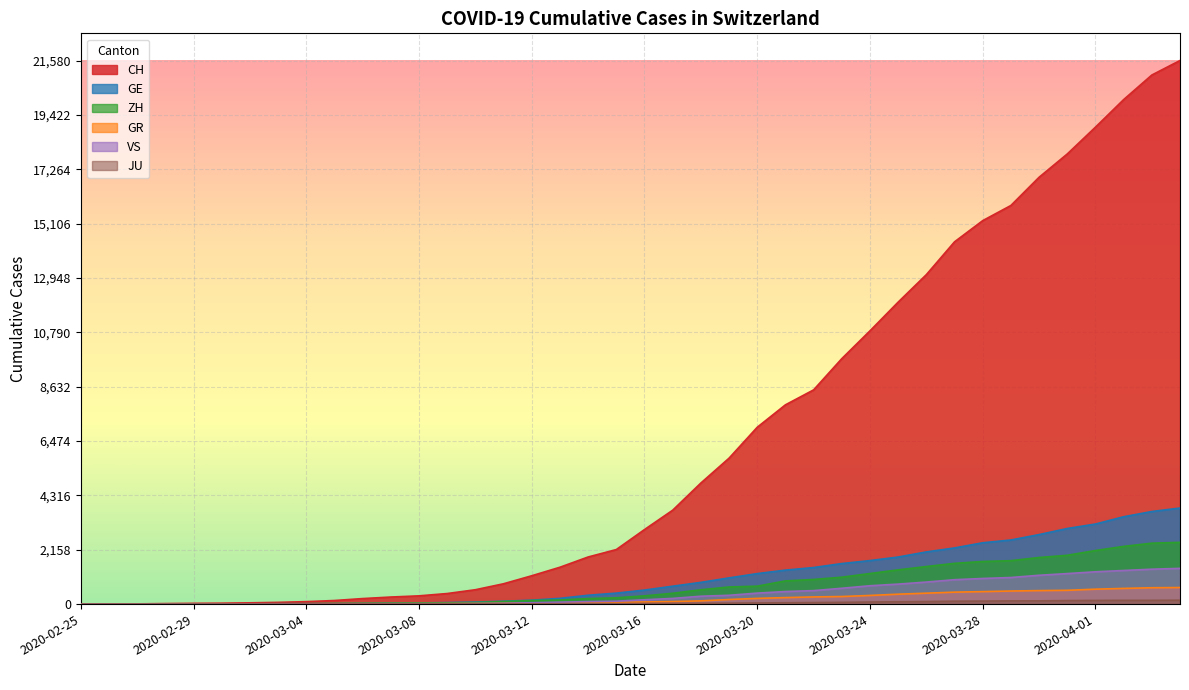

True or false: CH and JU cross at least once.

False